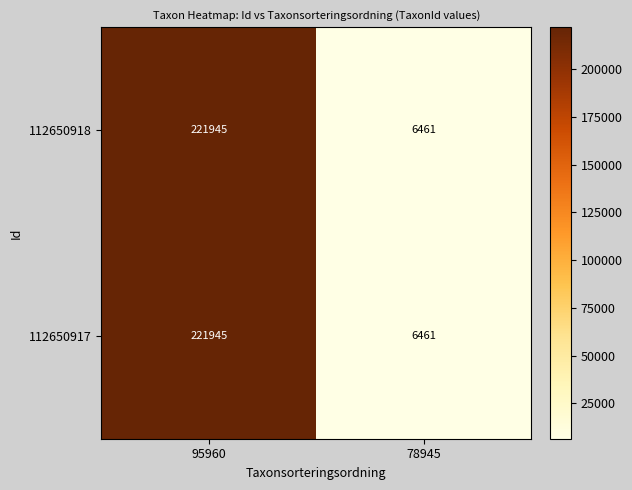

At which category is the sum across all series the highest?

95960